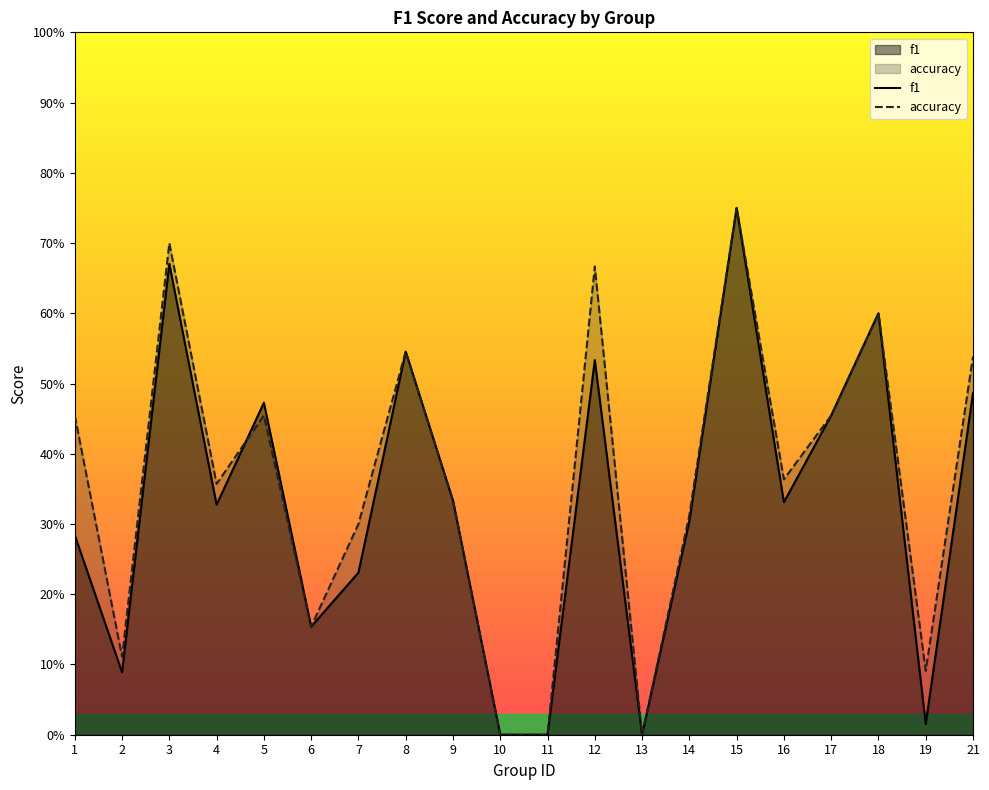

In accuracy, how many points are higher than both neighbors (excluding endpoints)?

6